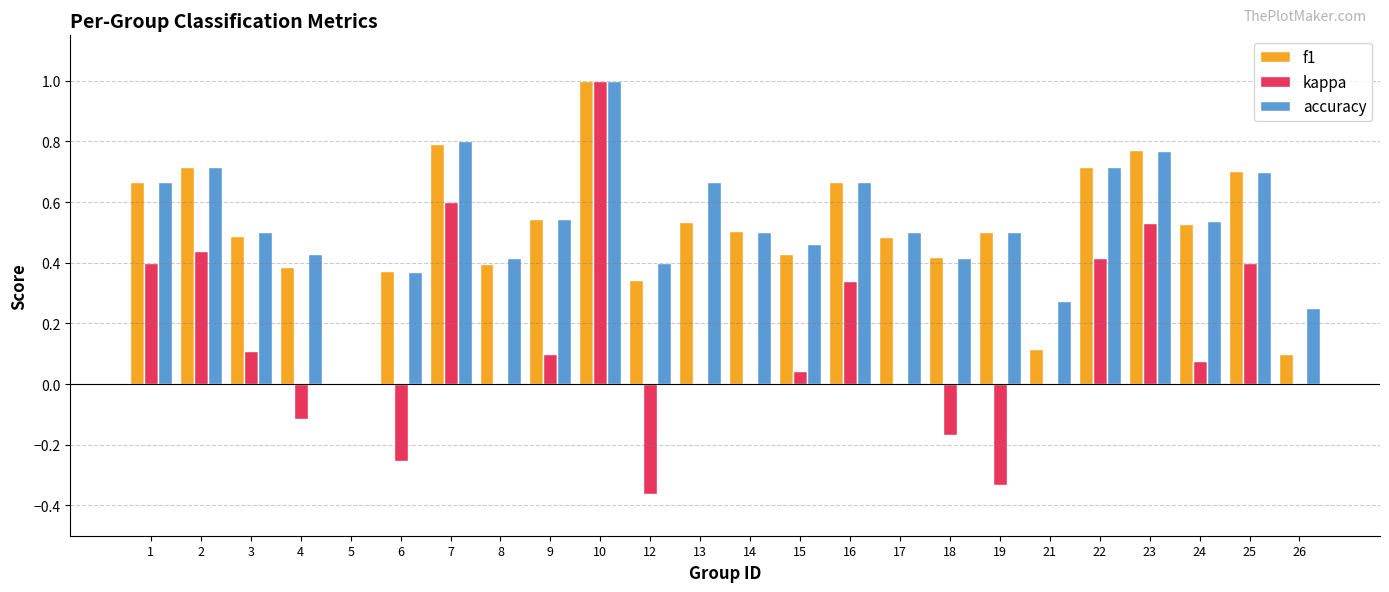

Are the bars horizontal?

No